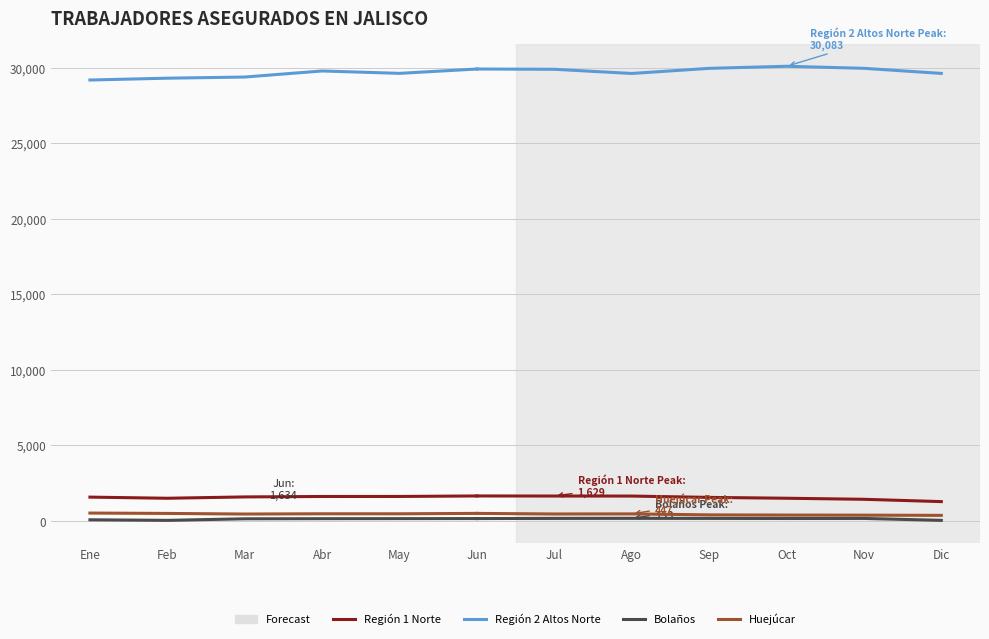

What is the label of the 2nd point from the right?

May